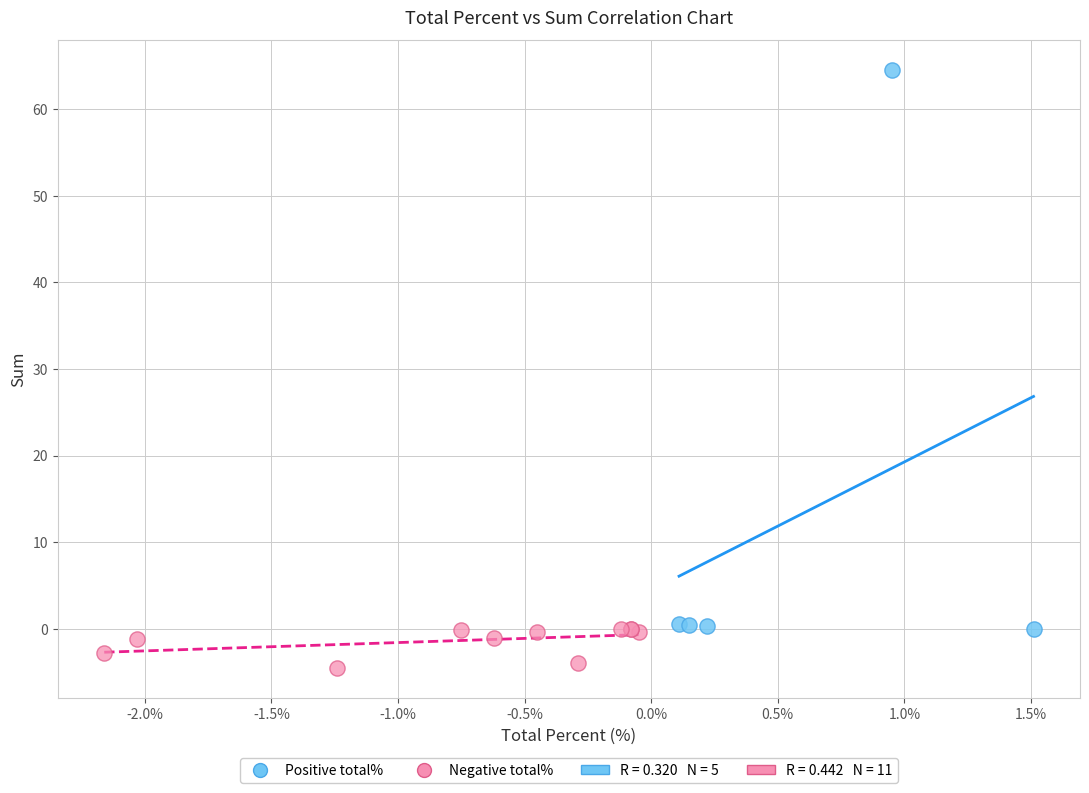

Which series contains the lowest Y value?

Negative total%